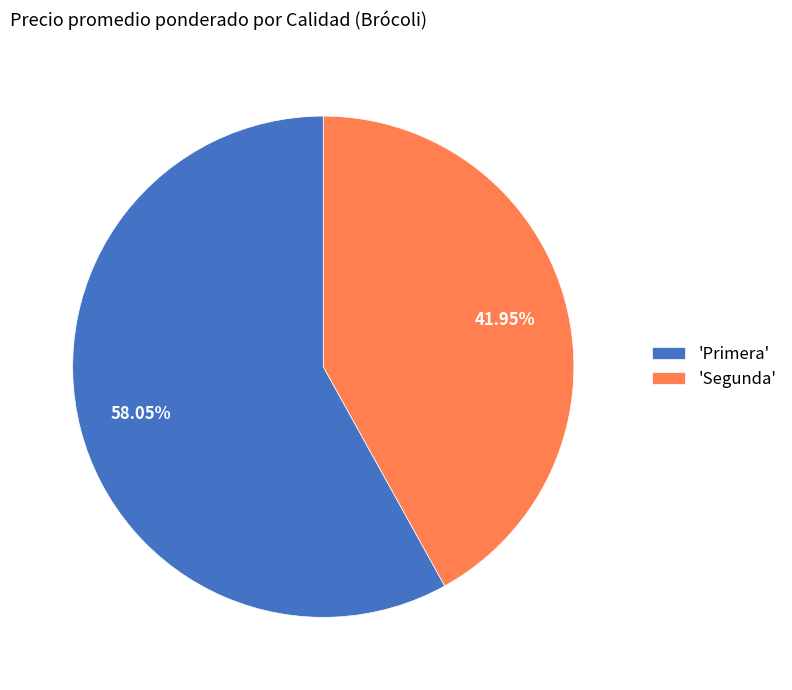

Does any single category account for the majority?

Yes